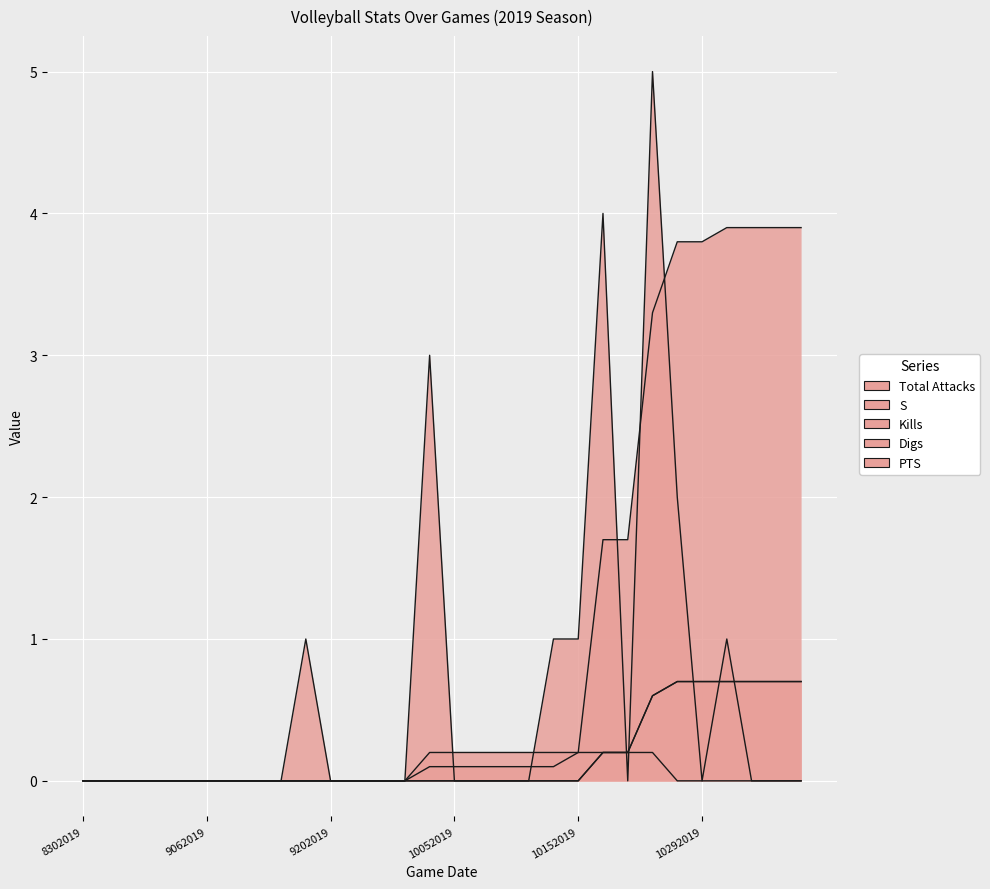

Count the number of categories in the chart.

30